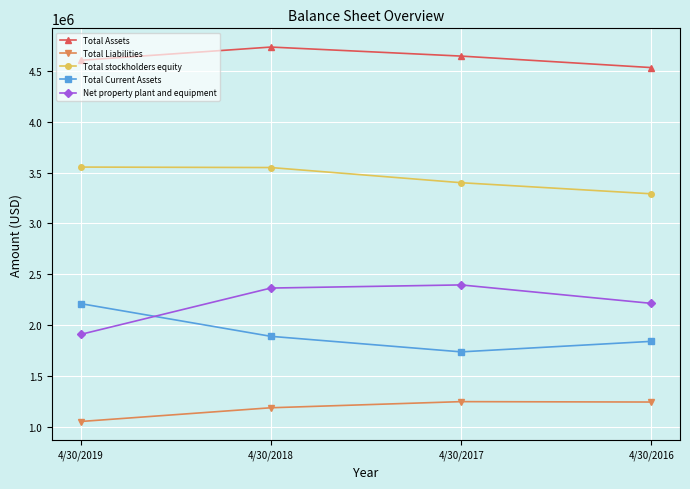

Count the number of categories in the chart.

4